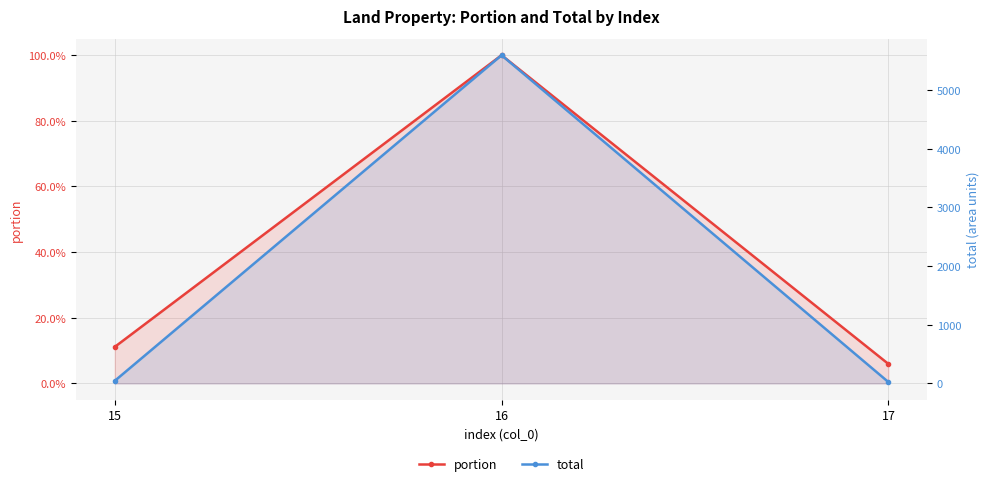

What is the highest value of the total series?

5594.9